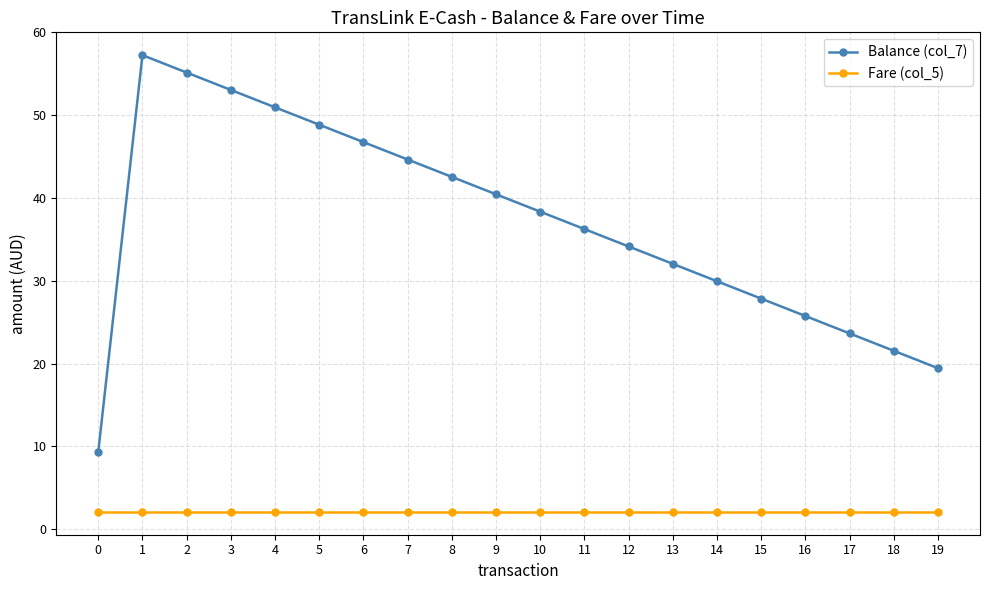

True or false: Balance (col_7) and Fare (col_5) cross at least once.

False